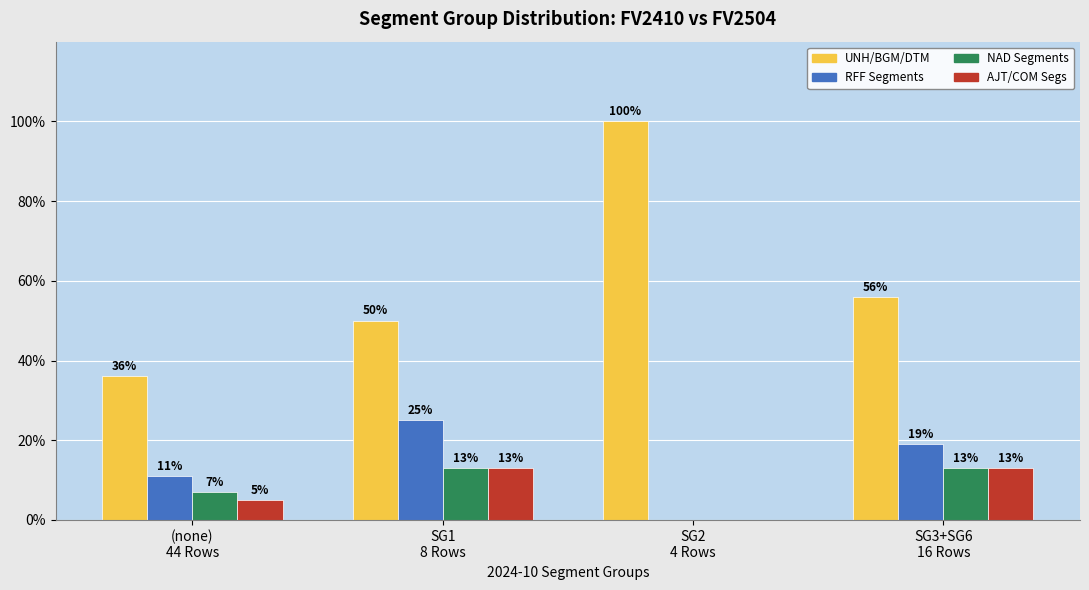

Which series has the largest total across all categories?

UNH/BGM/DTM